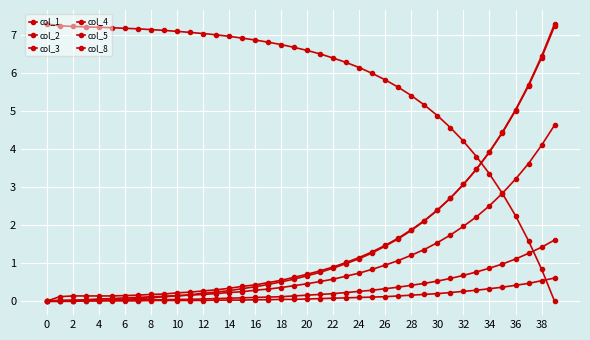

What is the value of the col_3 point at the 14th from the left?

0.3